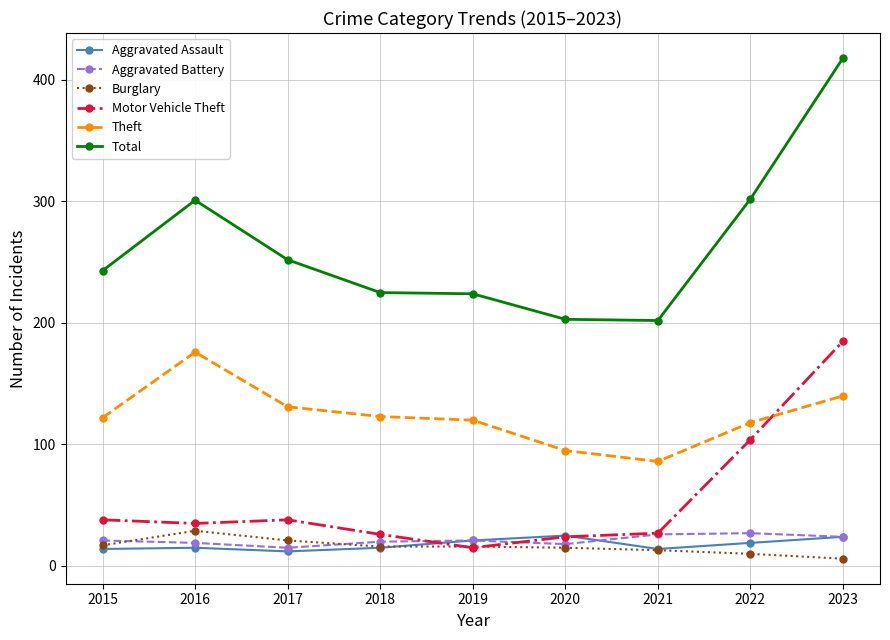

True or false: Motor Vehicle Theft has more than 0 points higher than both neighbors.

True